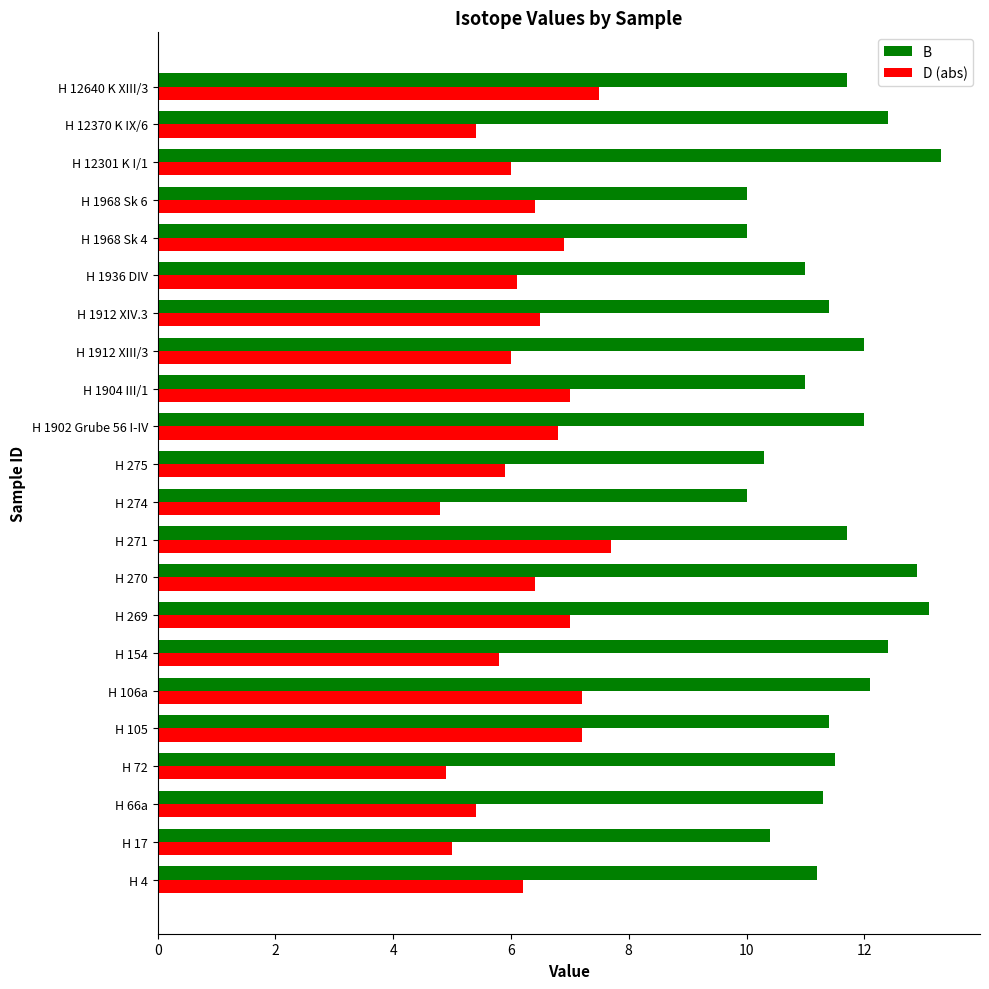

Which series changed the most between H 66a and H 1902 Grube 56 I-IV?

D (abs)